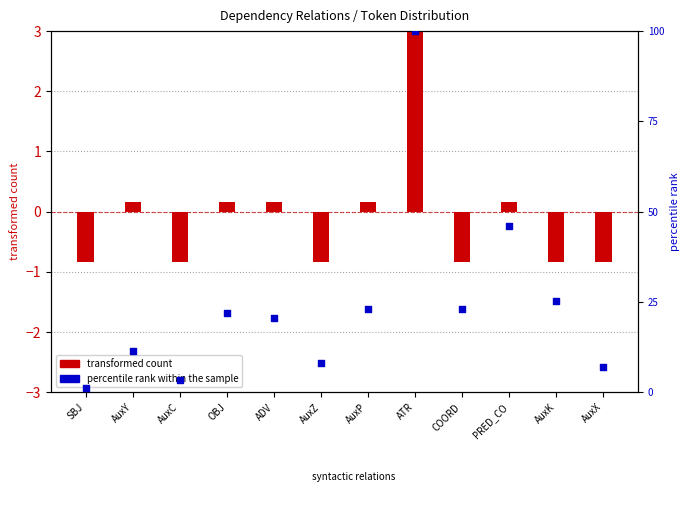

Which series has the largest total across all categories?

percentile rank within the sample